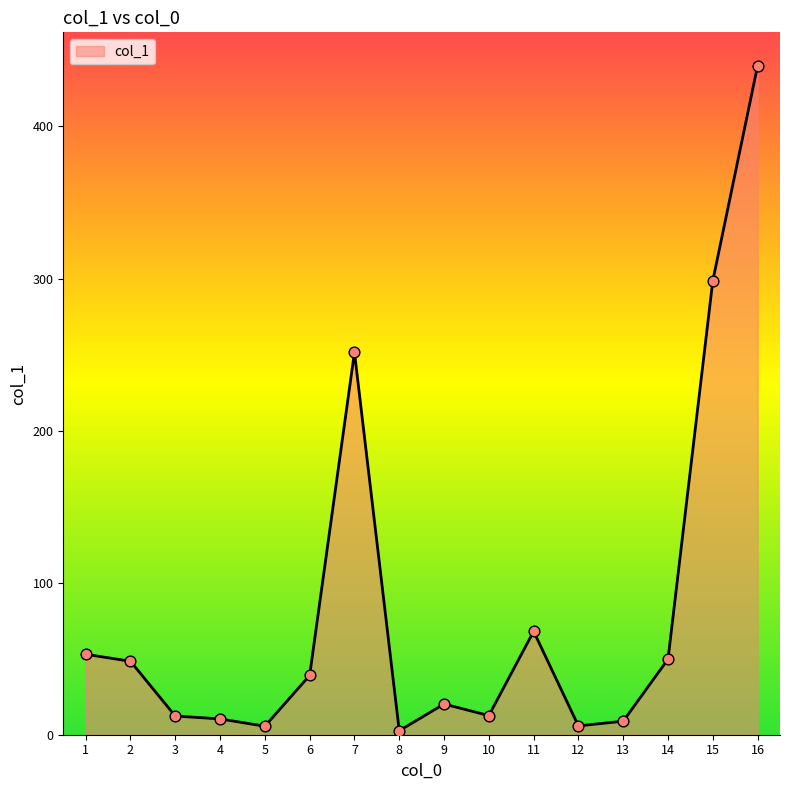

What is the change in value from 2 to 8?

-45.7